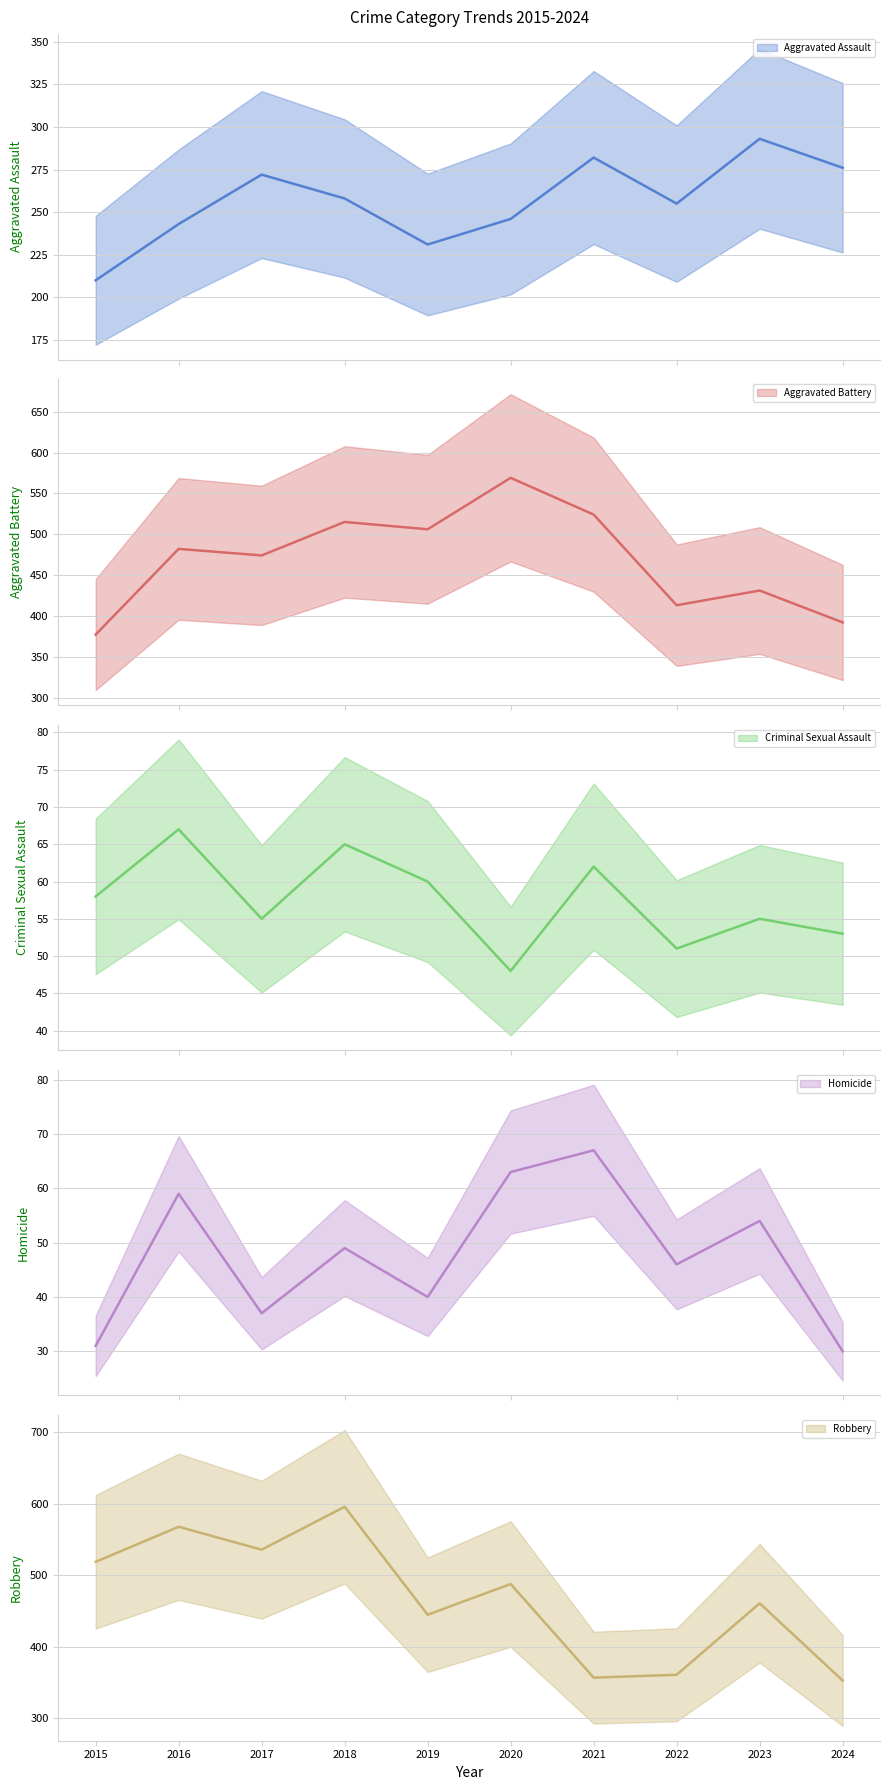

Between 2018 and 2023, which series saw the biggest shift?

Robbery